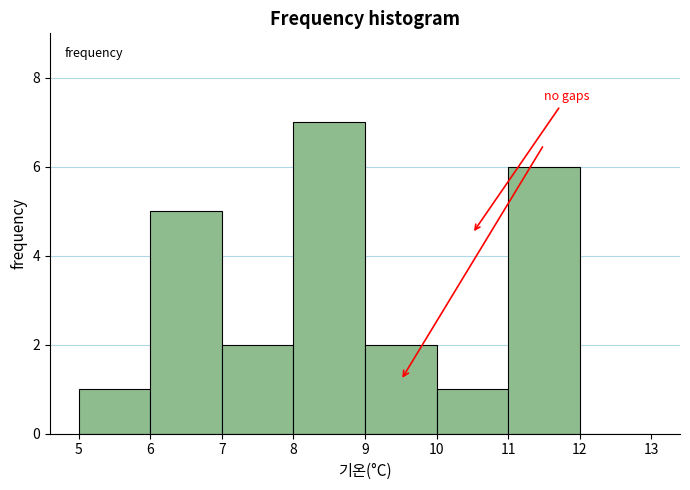

Which range on the x-axis has the tallest bar?

8 to 9